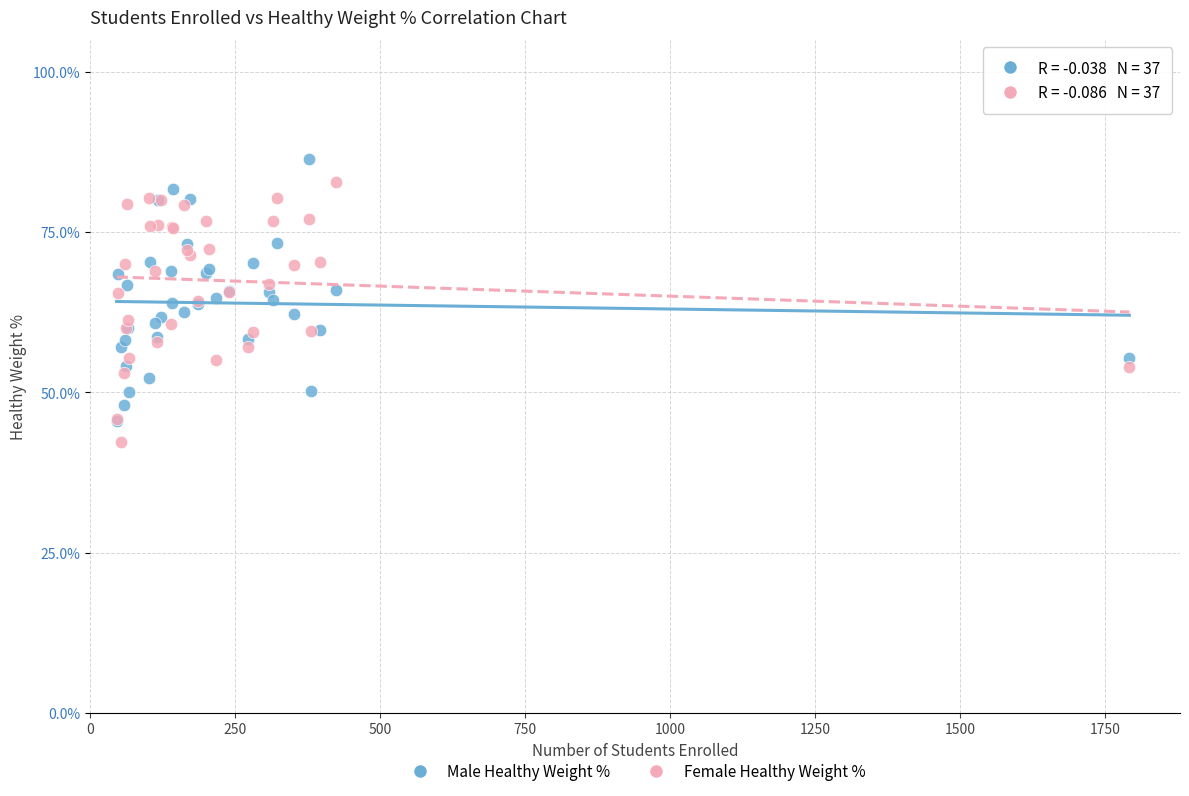

Which series reaches the minimum Y coordinate?

Female Healthy Weight %